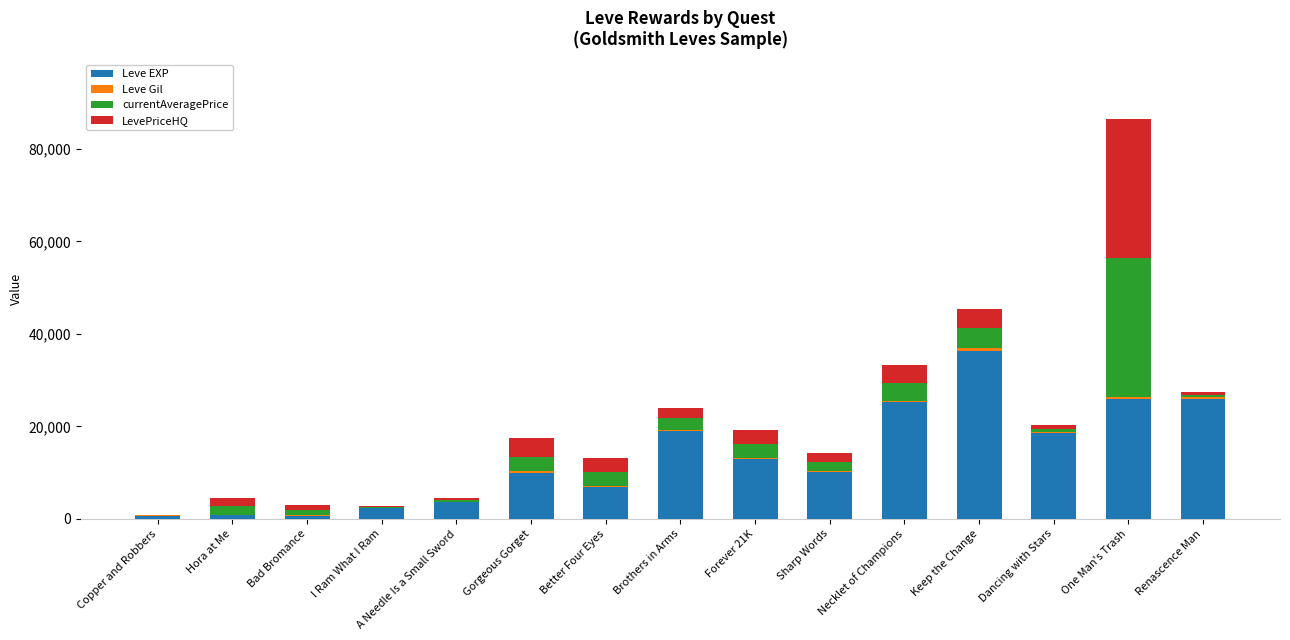

At which category is the sum across all series the highest?

One Man's Trash